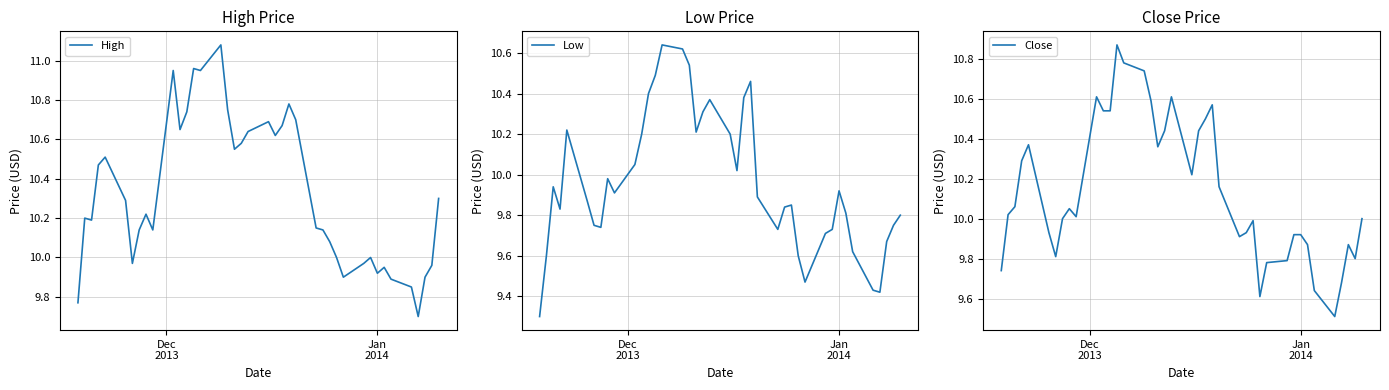

Reading right to left, list all the values displayed in this chart.

High: 10.3	10.0	9.9	9.7	9.8	9.9	9.9	9.9	10.0	10.0	9.9	10.0	10.1	10.1	10.2	10.7	10.8	10.7	10.6	10.7	10.6	10.6	10.6	10.8	11.1	10.9	11.0	10.7	10.7	10.9	10.1	10.2	10.1	10.0	10.3	10.5	10.5	10.2	10.2	9.8
Low: 9.8	9.8	9.7	9.4	9.4	9.6	9.8	9.9	9.7	9.7	9.5	9.6	9.8	9.8	9.7	9.9	10.5	10.4	10.0	10.2	10.4	10.3	10.2	10.5	10.6	10.6	10.5	10.4	10.2	10.1	9.9	10.0	9.7	9.8	9.9	10.2	9.8	9.9	9.6	9.3
Close: 10.0	9.8	9.9	9.7	9.5	9.6	9.9	9.9	9.9	9.8	9.8	9.6	10.0	9.9	9.9	10.2	10.6	10.5	10.4	10.2	10.6	10.4	10.4	10.6	10.7	10.8	10.9	10.5	10.5	10.6	10.0	10.1	10.0	9.8	9.9	10.4	10.3	10.1	10.0	9.7